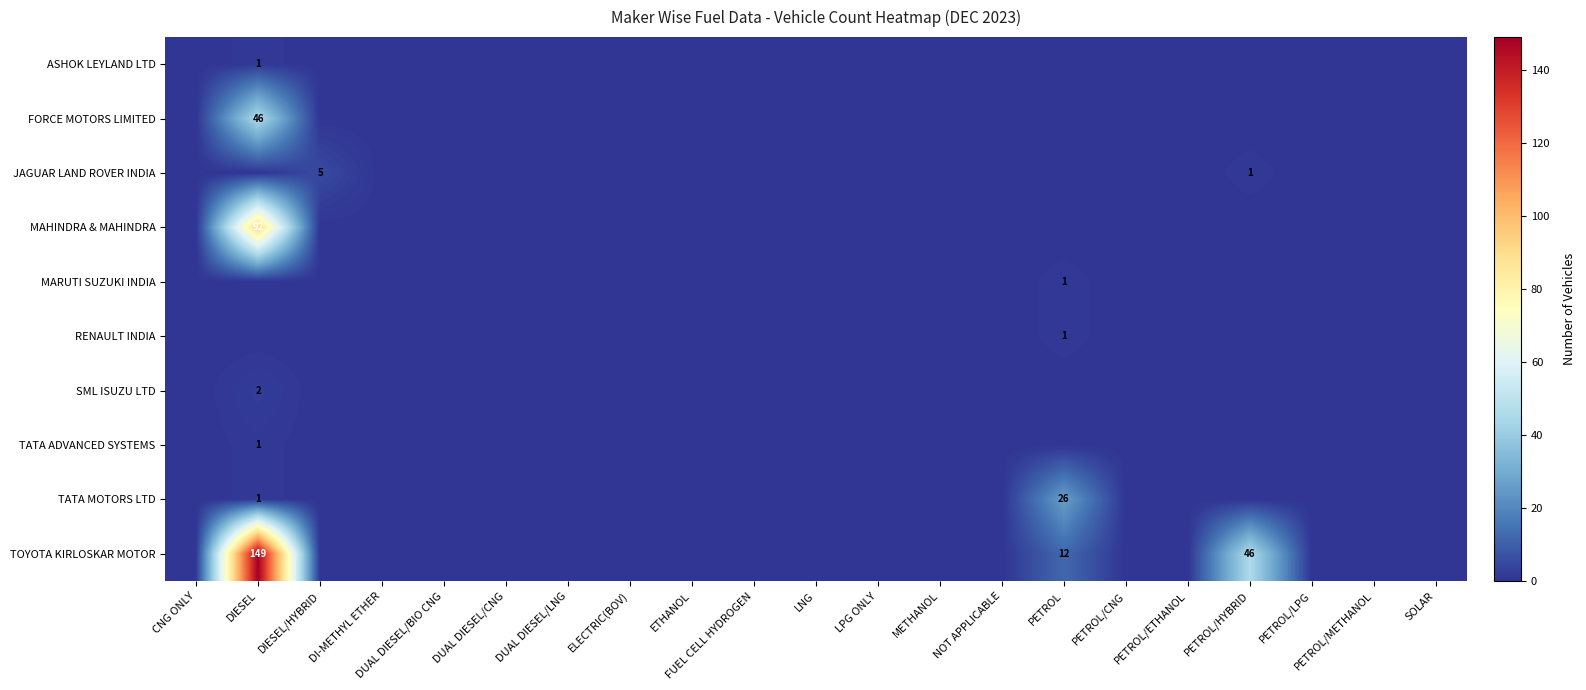

How many positive values does the TOYOTA KIRLOSKAR MOTOR series have?

3